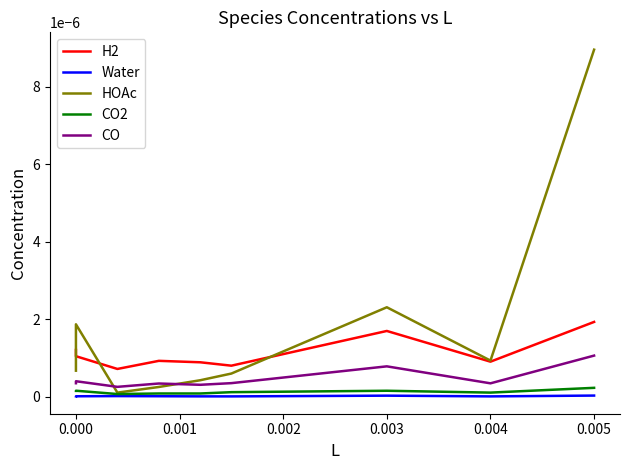

Between −0.001 and 0.004, which series saw the biggest shift?

H2